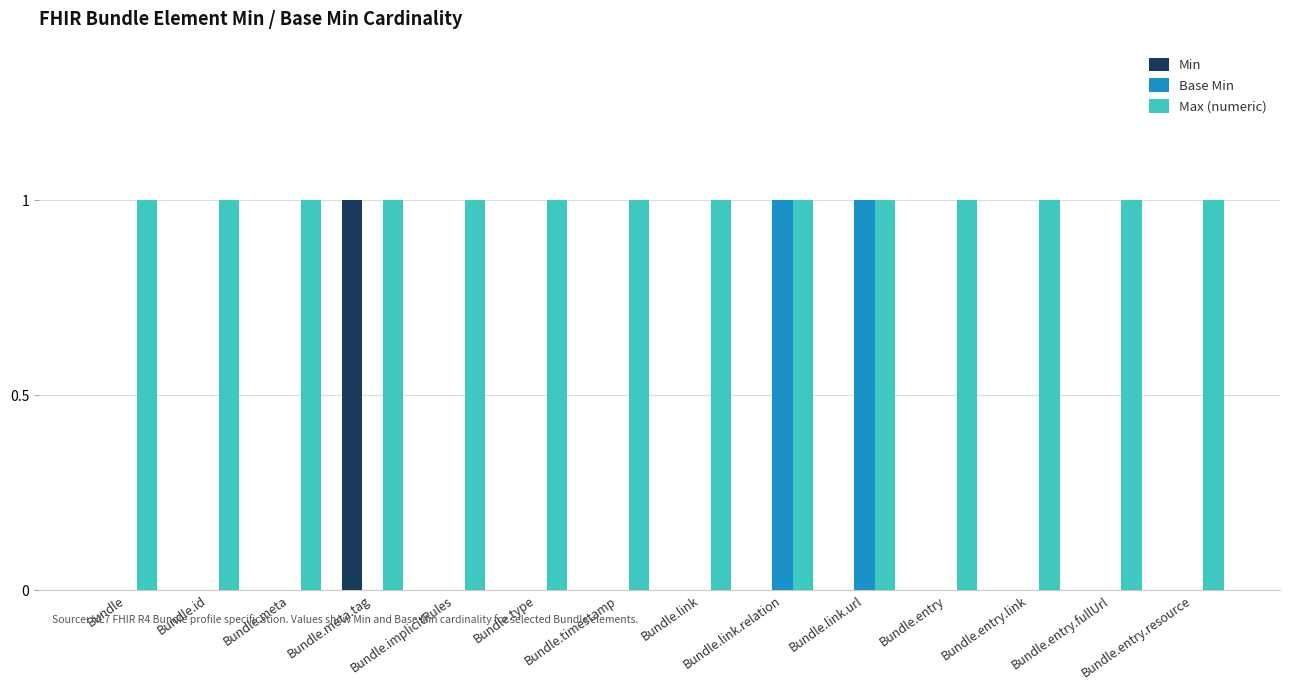

Is it true that Base Min equals 0 at Bundle.meta?

True